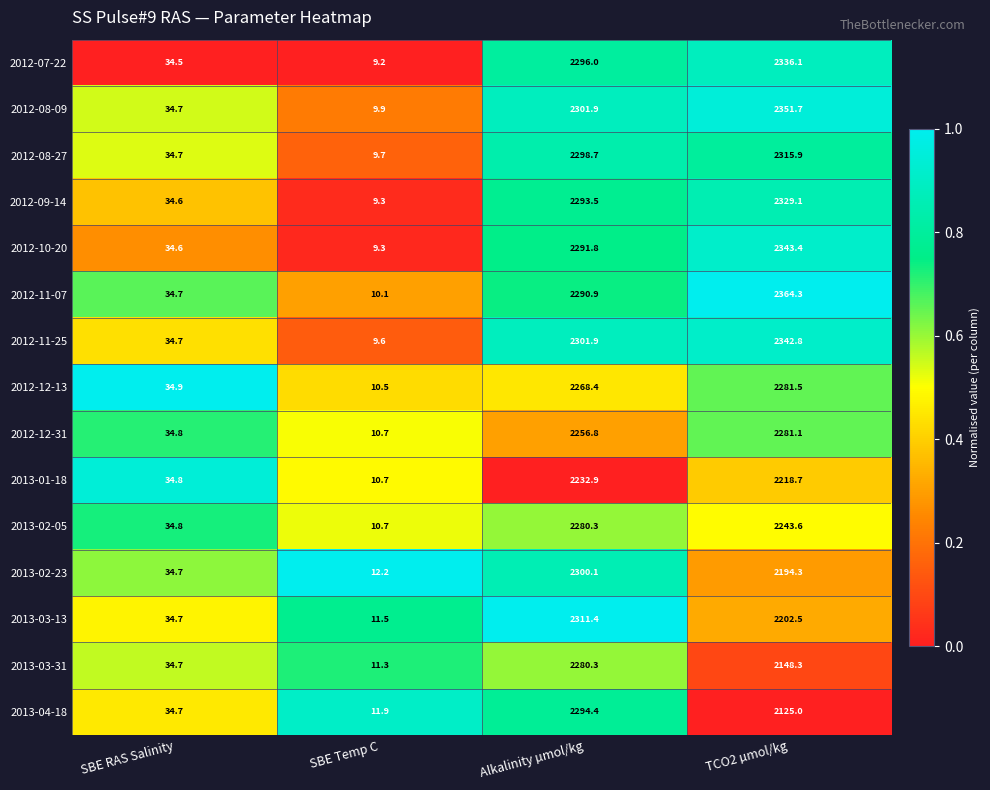

Which series changed the most between SBE RAS Salinity and Alkalinity µmol/kg?

2013-03-13